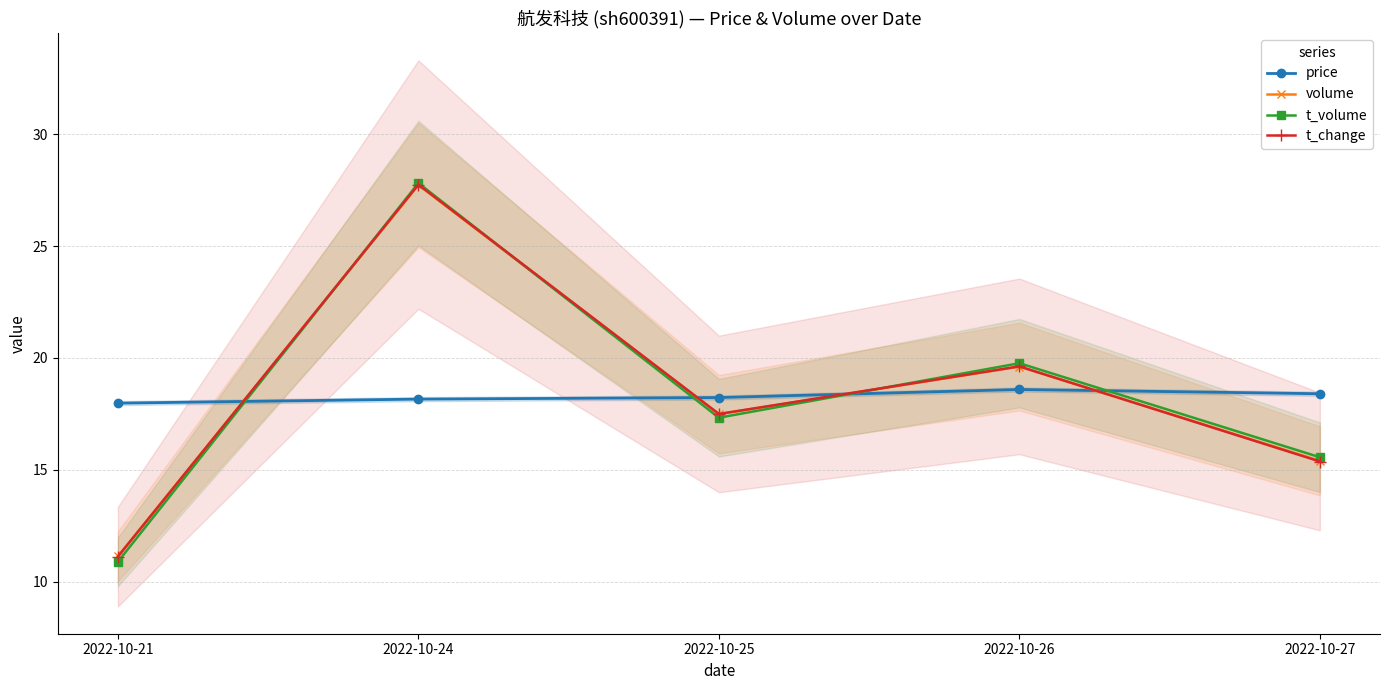

The value of t_volume at 2022-10-26 is 34.7. True or false?

False